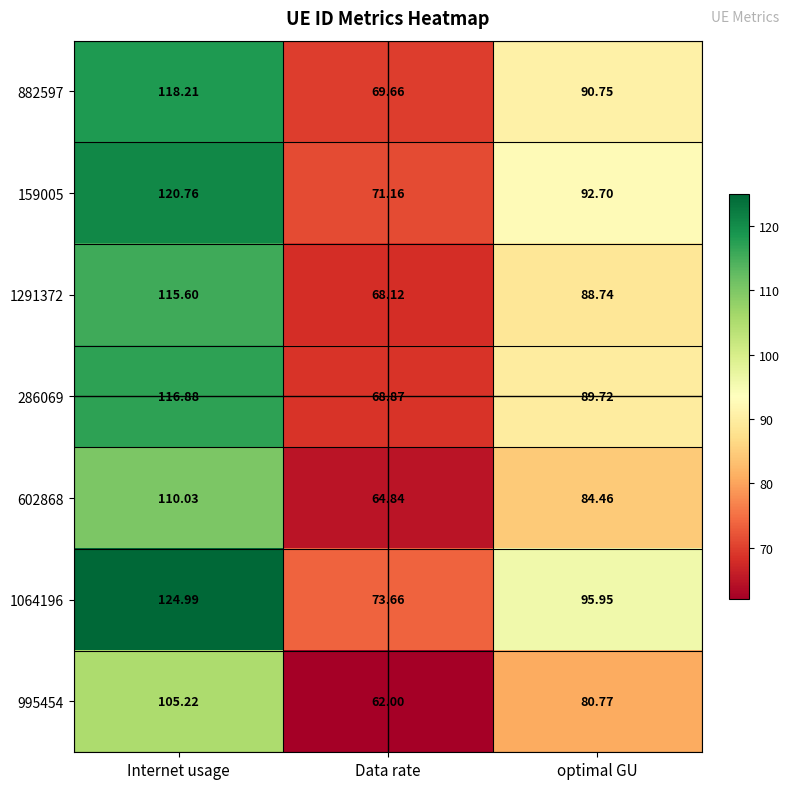

At how many categories does at least one series exceed 104?

1